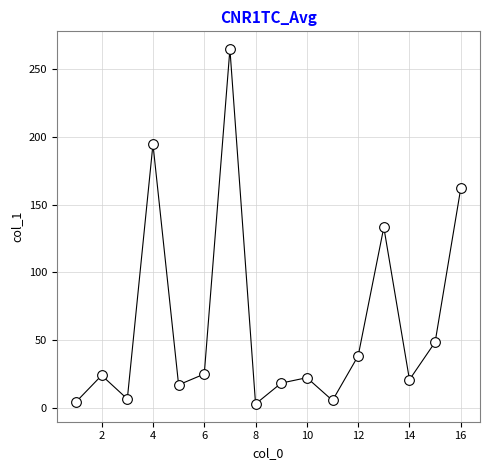

What is the range of Y values (max minus min)?

261.8